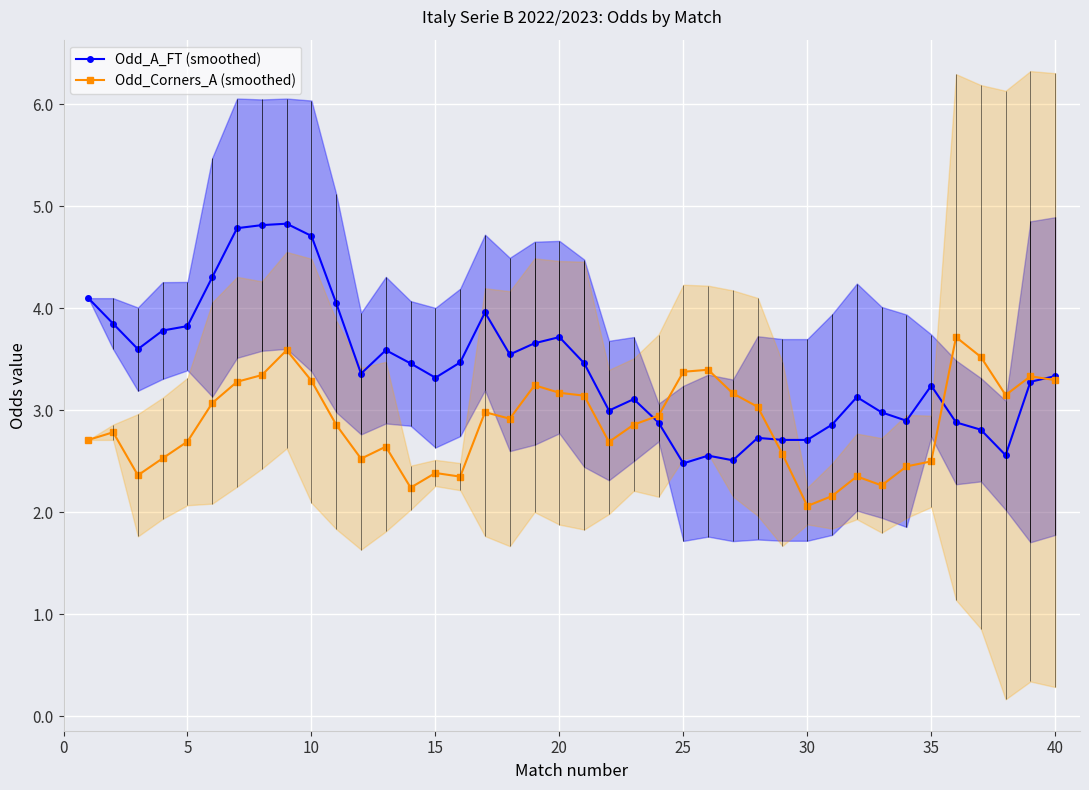

What is the approximate value of Odd_Corners_A (smoothed) at 15?

2.4